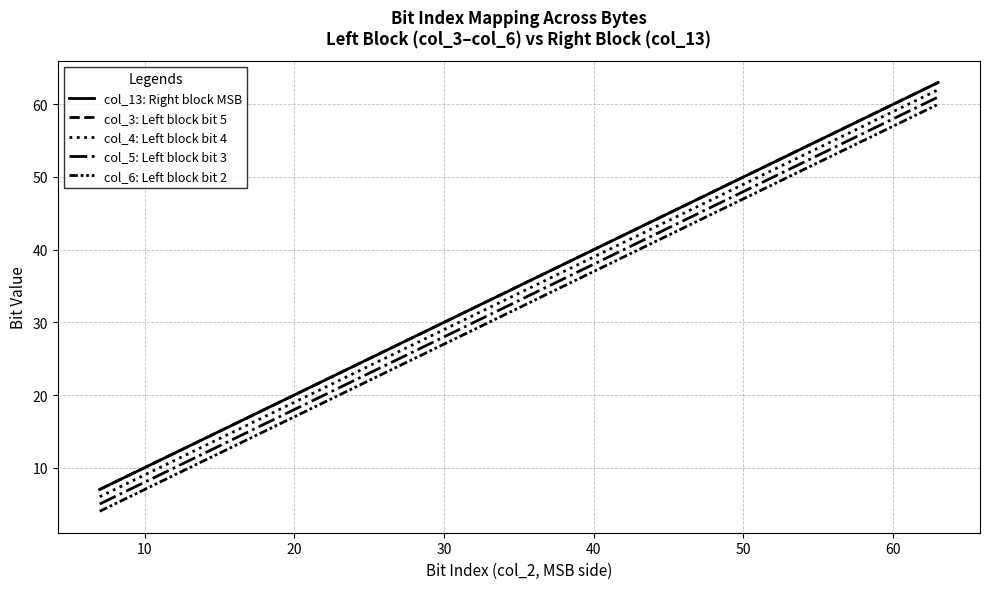

How many lines are shown in the chart?

5